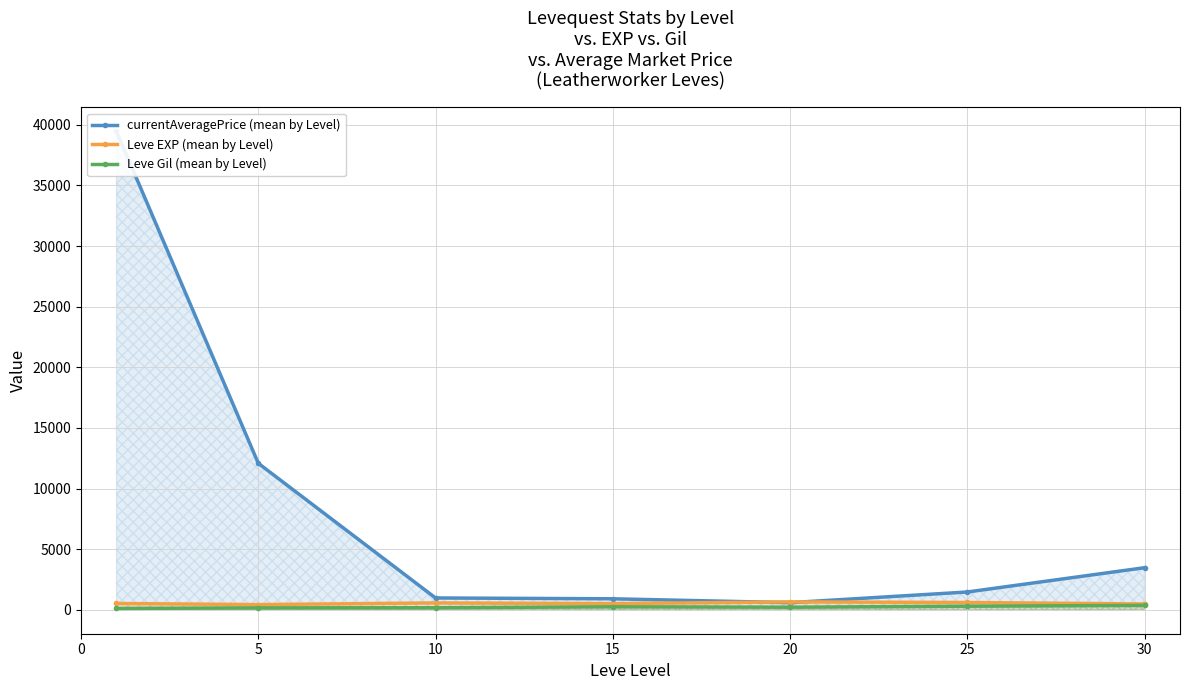

How many series are shown in this chart?

3